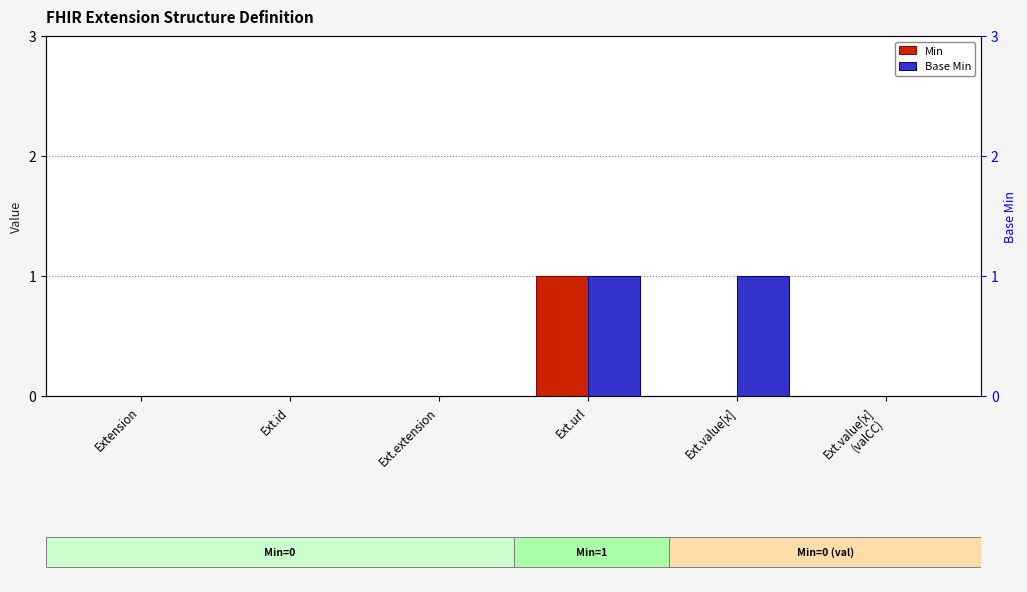

The value of Min at Ext.value[x]
(valCC) is 0. True or false?

False